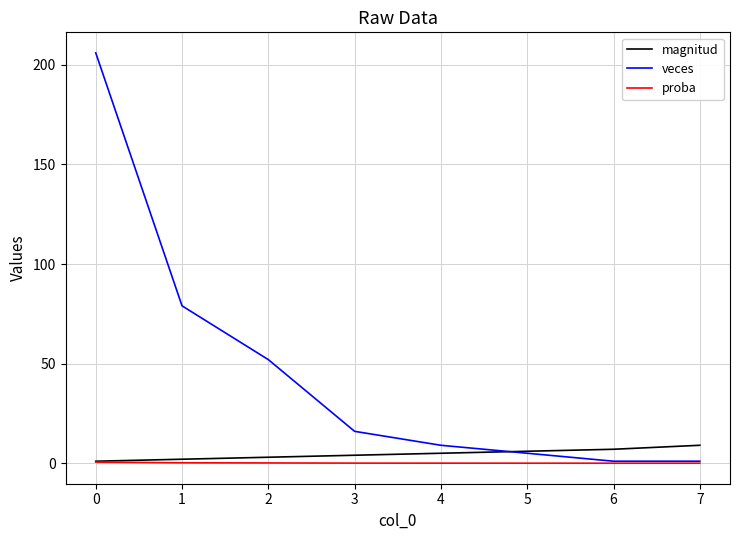

What is the total value across all series at 6?

8.0